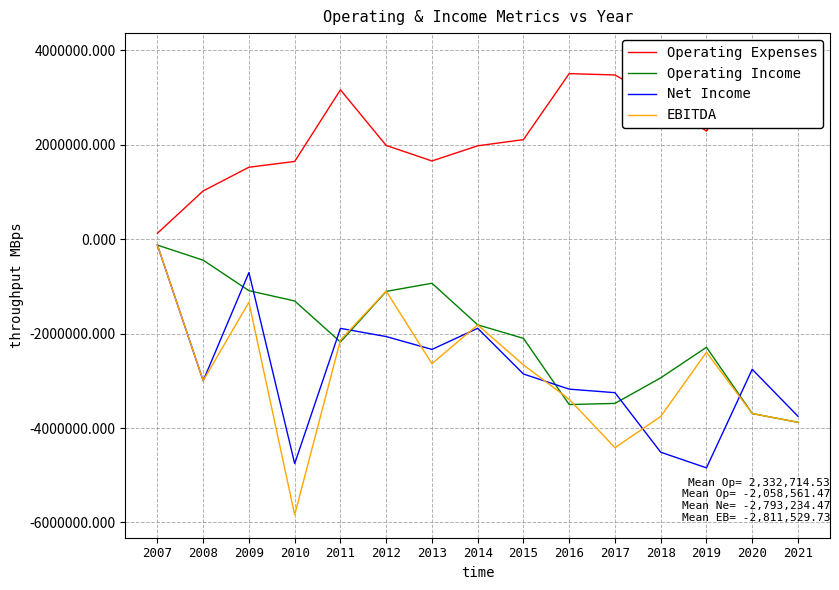

What is the value of the Net Income point at the 15th from the left?

-3750359